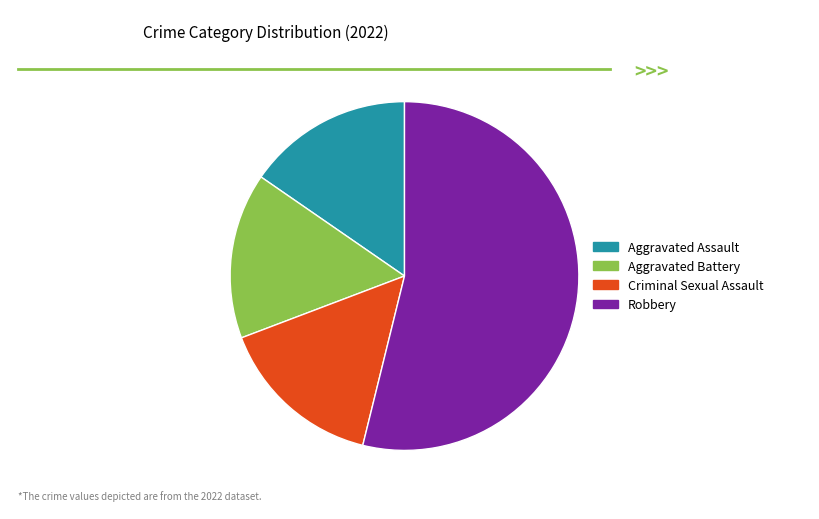

Which has a higher value, Aggravated Battery or Robbery?

Robbery